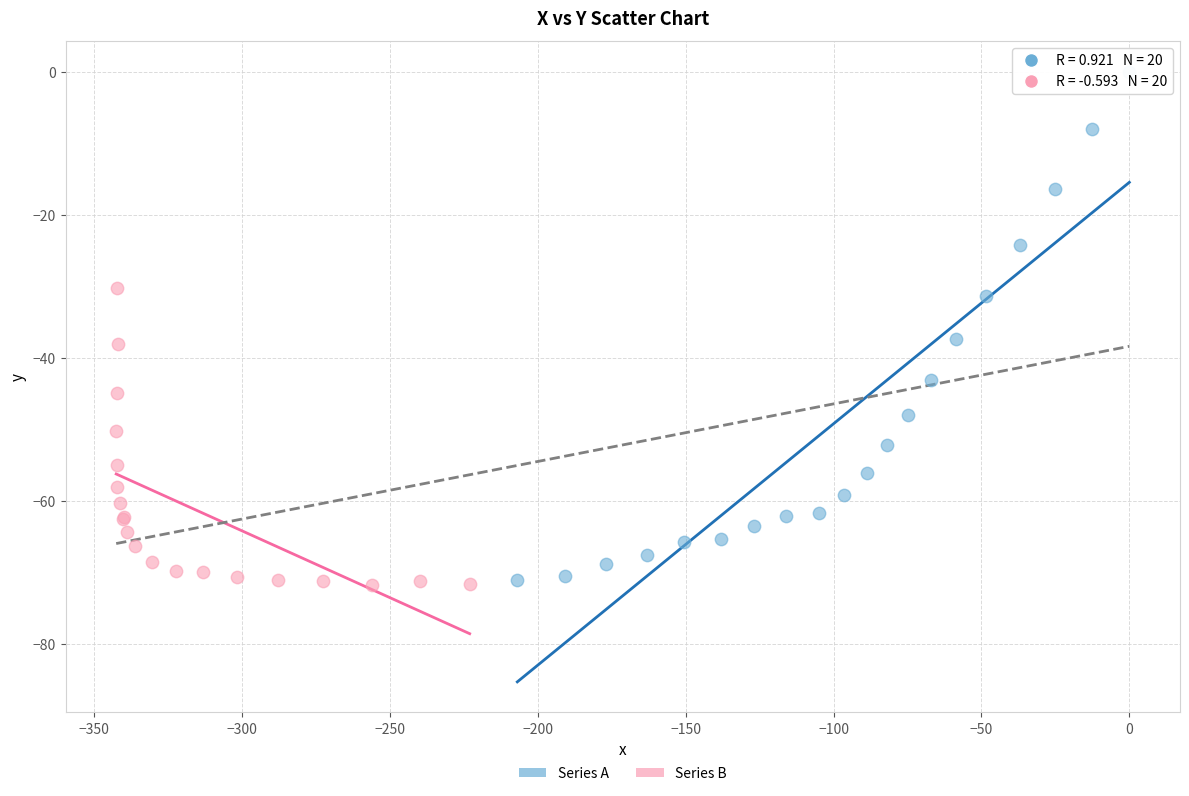

Which series reaches the maximum Y coordinate?

Series A